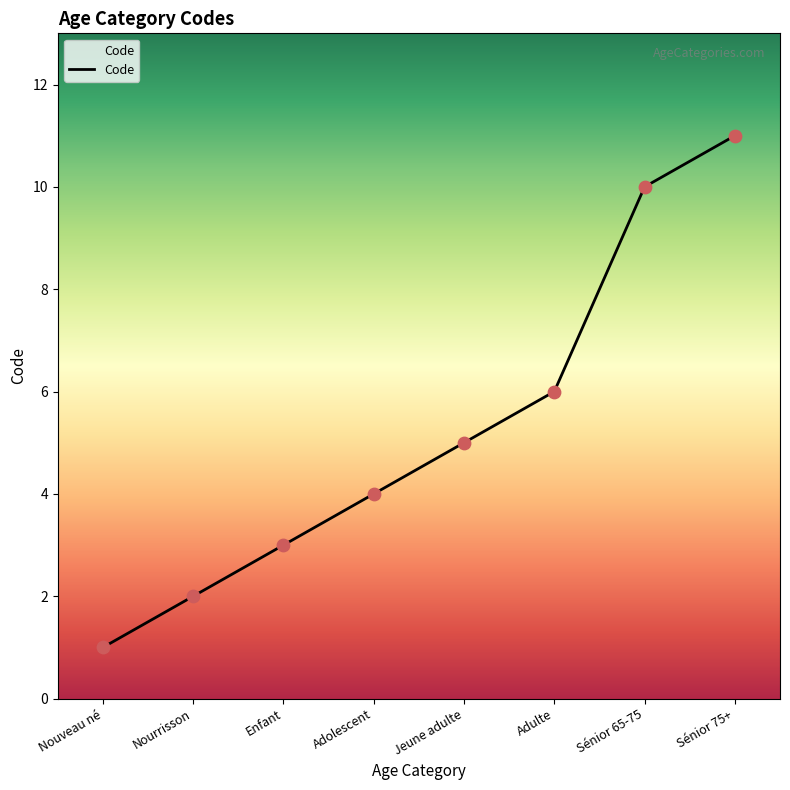

What is the change in value from Nourrisson to Jeune adulte?

+3